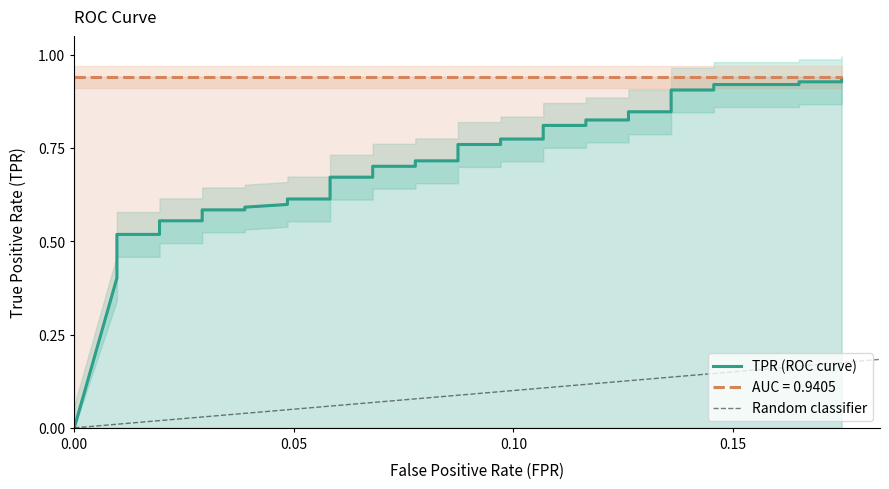

What is the maximum value shown in the chart?

0.9